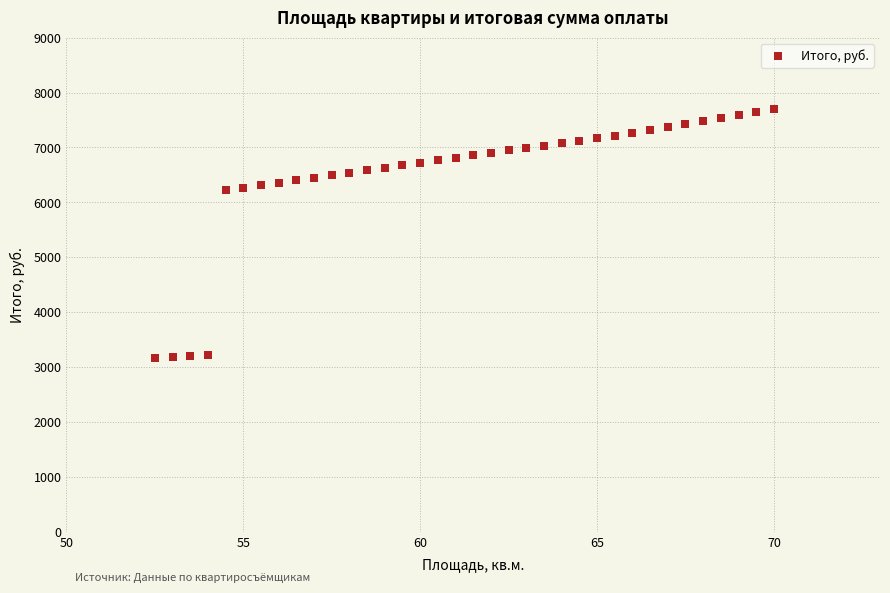

What is the range of Y values (max minus min)?

4543